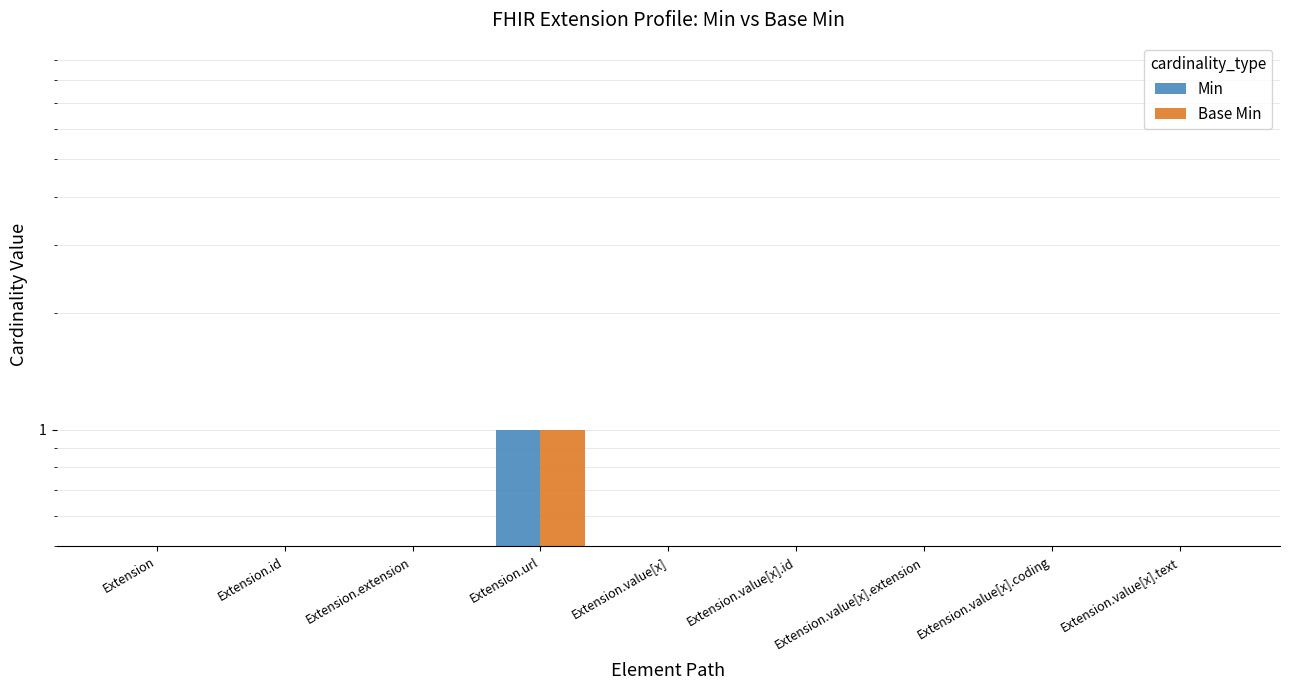

What is the sum of the Base Min values at Extension.url and Extension.id?

1